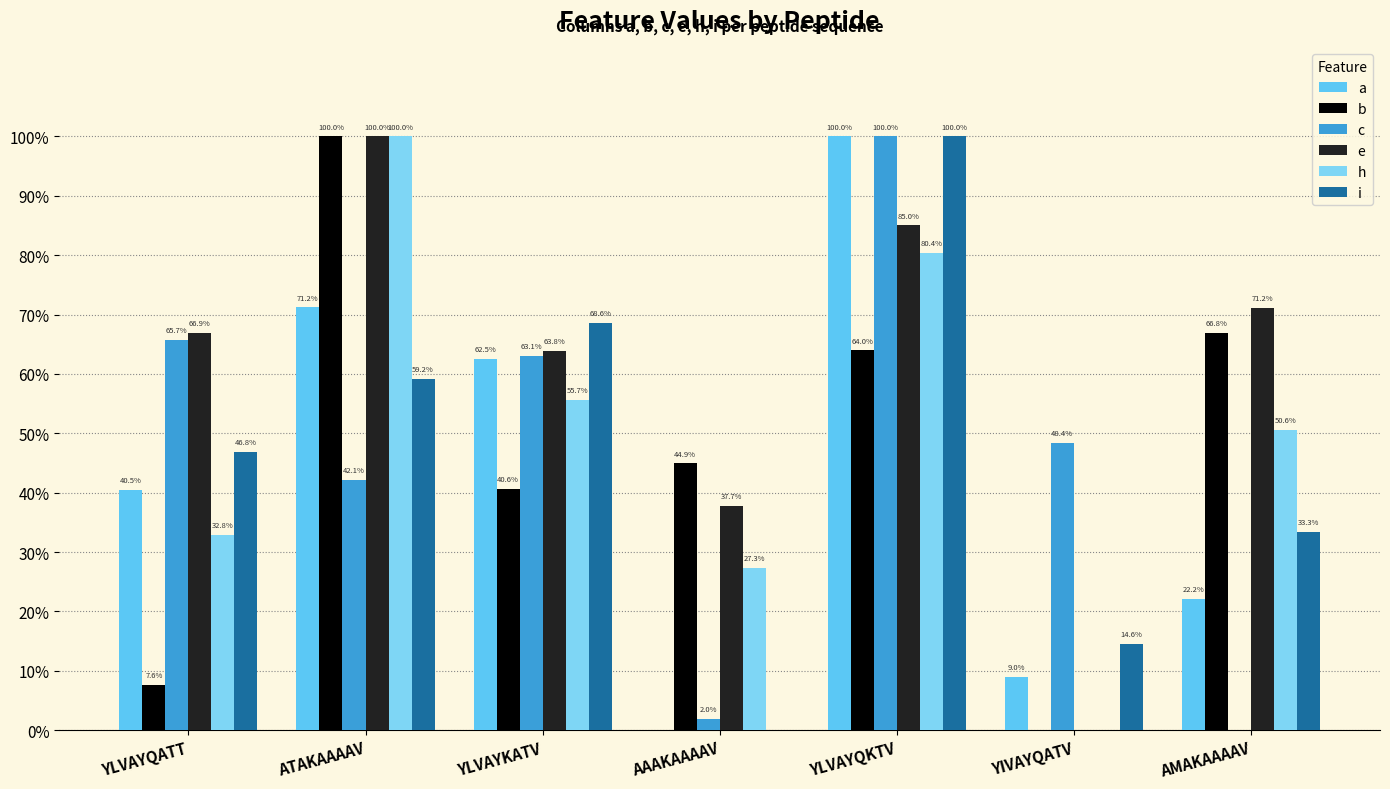

Are the bars horizontal?

No